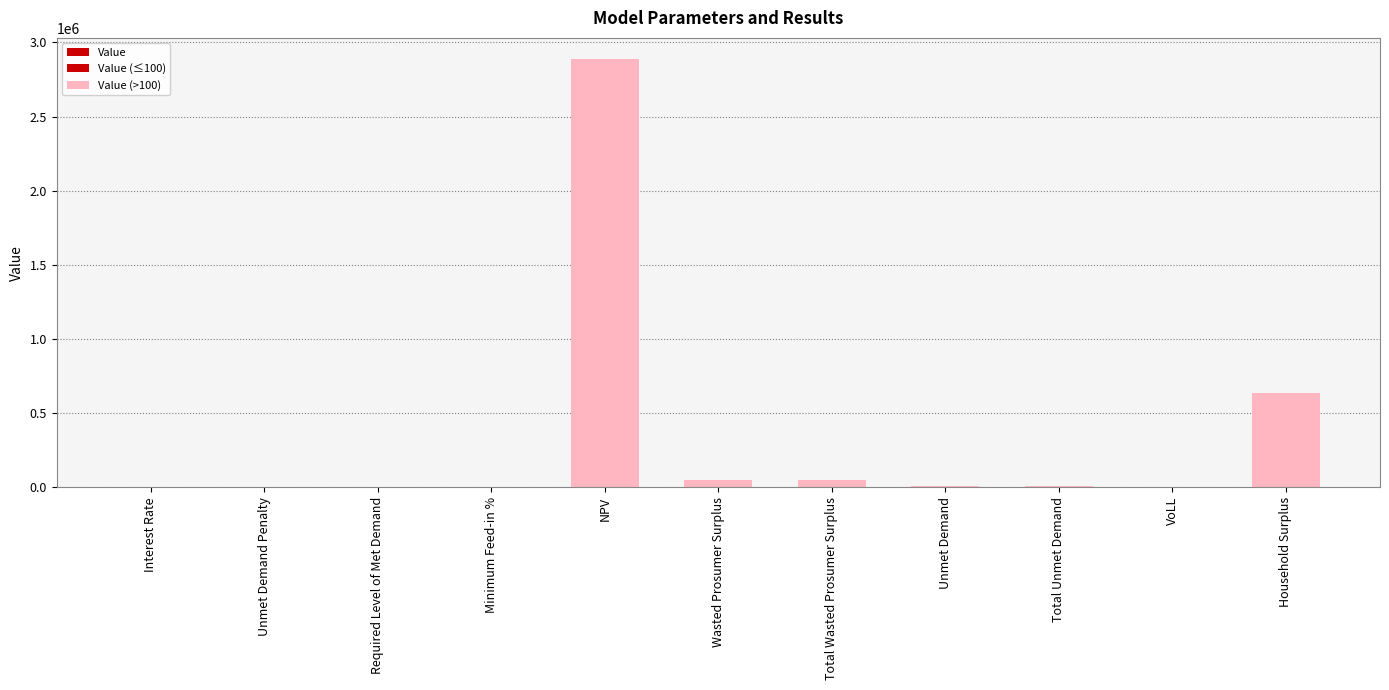

Reading right to left, extract all data points from this chart.

Household Surplus=637881.2	VoLL=0.7	Total Unmet Demand=8497.4	Unmet Demand=8497.4	Total Wasted Prosumer Surplus=48502.2	Wasted Prosumer Surplus=48502.2	NPV=2886304.4	Minimum Feed-in %=0.3	Required Level of Met Demand=0.0	Unmet Demand Penalty=0.0	Interest Rate=0.1